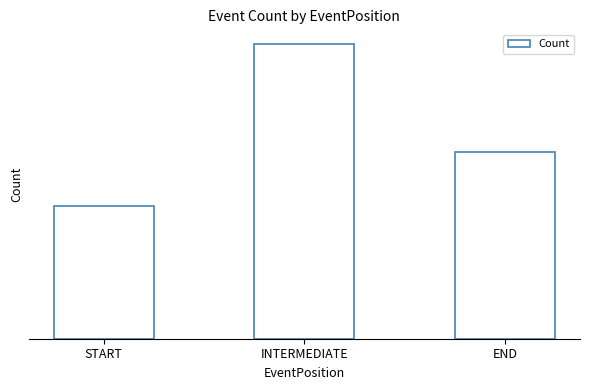

The chart shows a value of 60 at END. True or false?

False